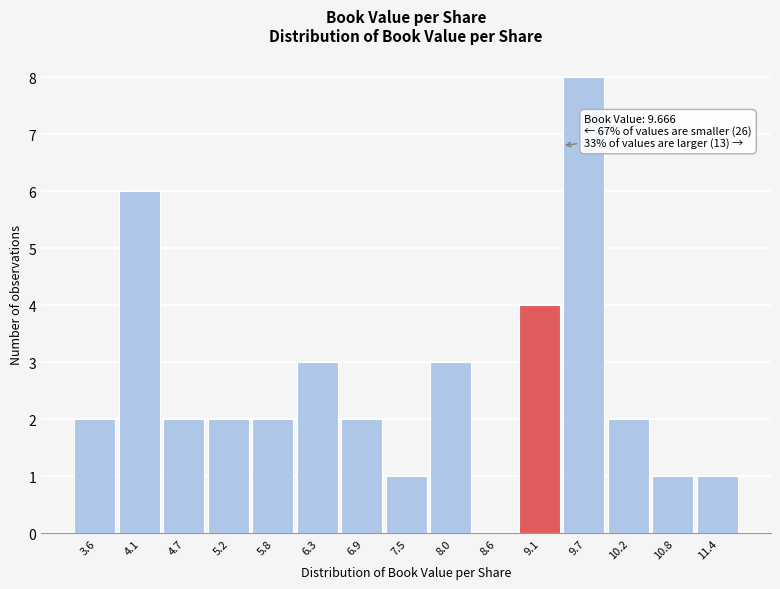

Reading right to left, list all the values displayed in this chart.

11.4=1	10.8=1	10.2=2	9.7=8	9.1=4	8.6=0	8.0=3	7.5=1	6.9=2	6.3=3	5.8=2	5.2=2	4.7=2	4.1=6	3.6=2